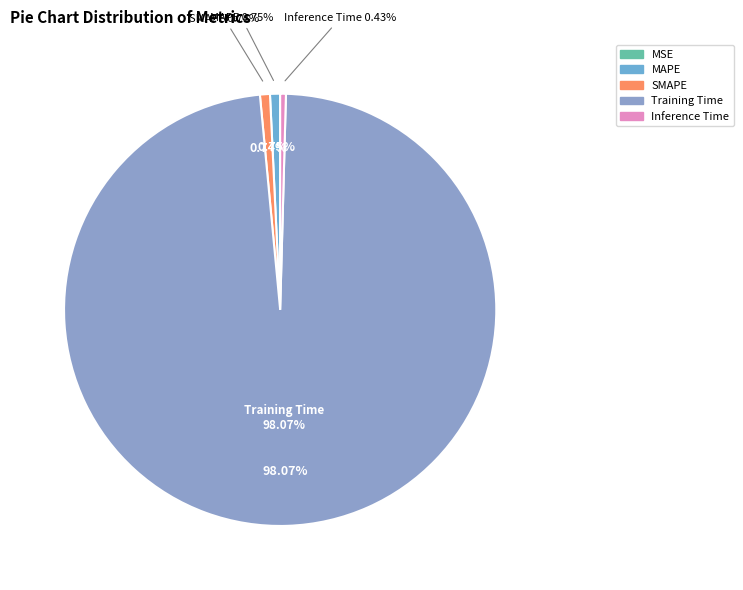

Which category has the smallest portion of the pie?

MSE